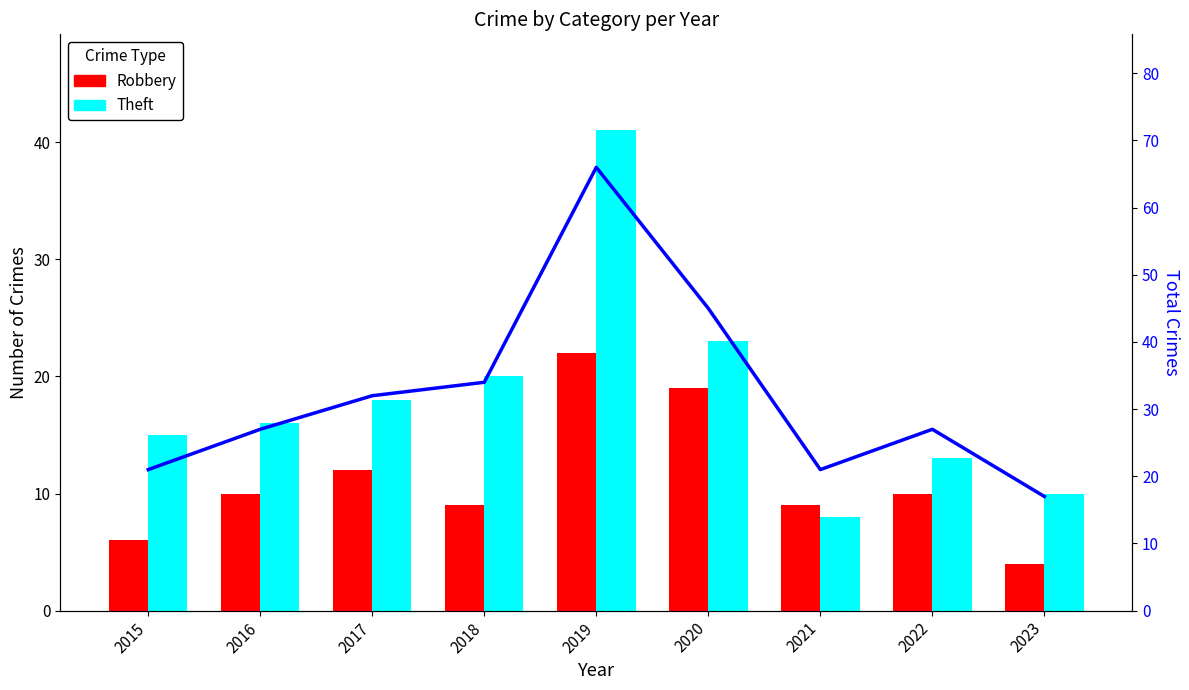

Which category has the lowest value in the Total series?

2023